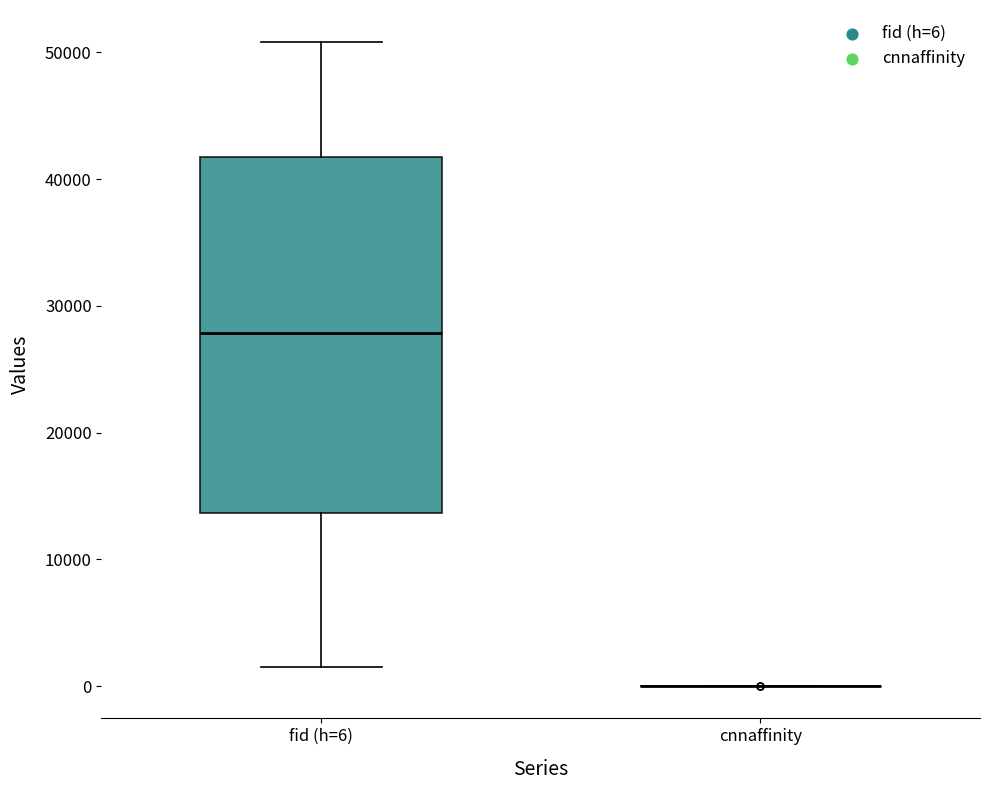

Where is the lower edge of the box for fid (h=6) on the y-axis? The values are not printed on the chart, so give them approximately, as read against the axis.

14000